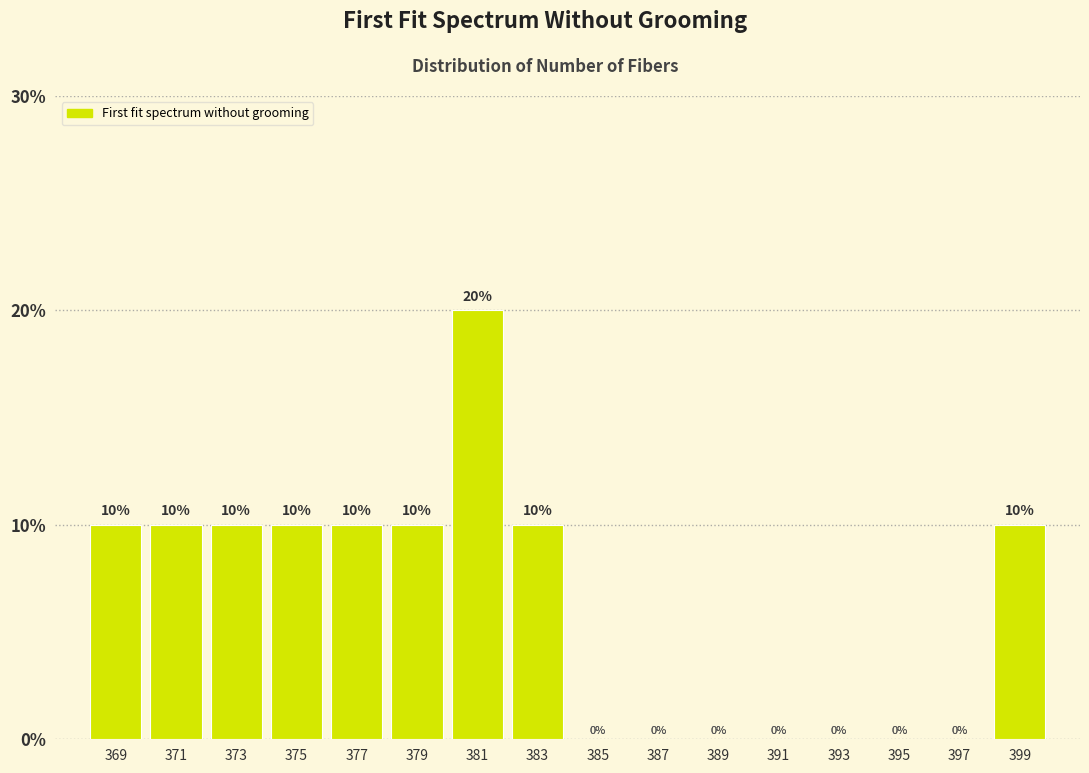

Reading left to right, list every bar in this chart as the range it spans on the x-axis followed by its height.

368 to 370: 10
370 to 372: 10
372 to 374: 10
374 to 376: 10
376 to 378: 10
378 to 380: 10
380 to 382: 20
382 to 384: 10
384 to 386: 0
386 to 388: 0
388 to 390: 0
390 to 392: 0
392 to 394: 0
394 to 396: 0
396 to 398: 0
398 to 400: 10